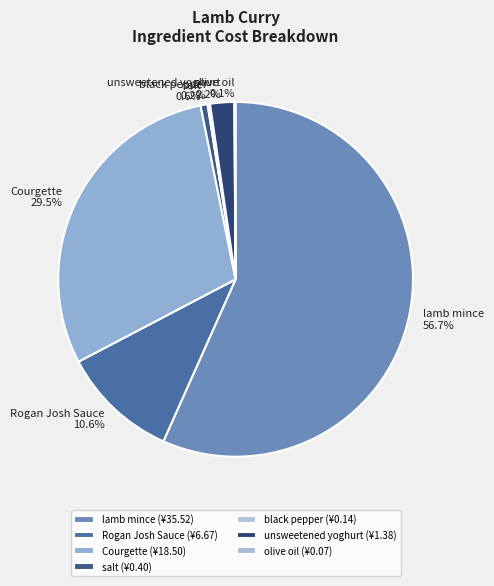

Approximately how many times larger is the value at Rogan Josh Sauce compared to unsweetened yoghurt?

4.8